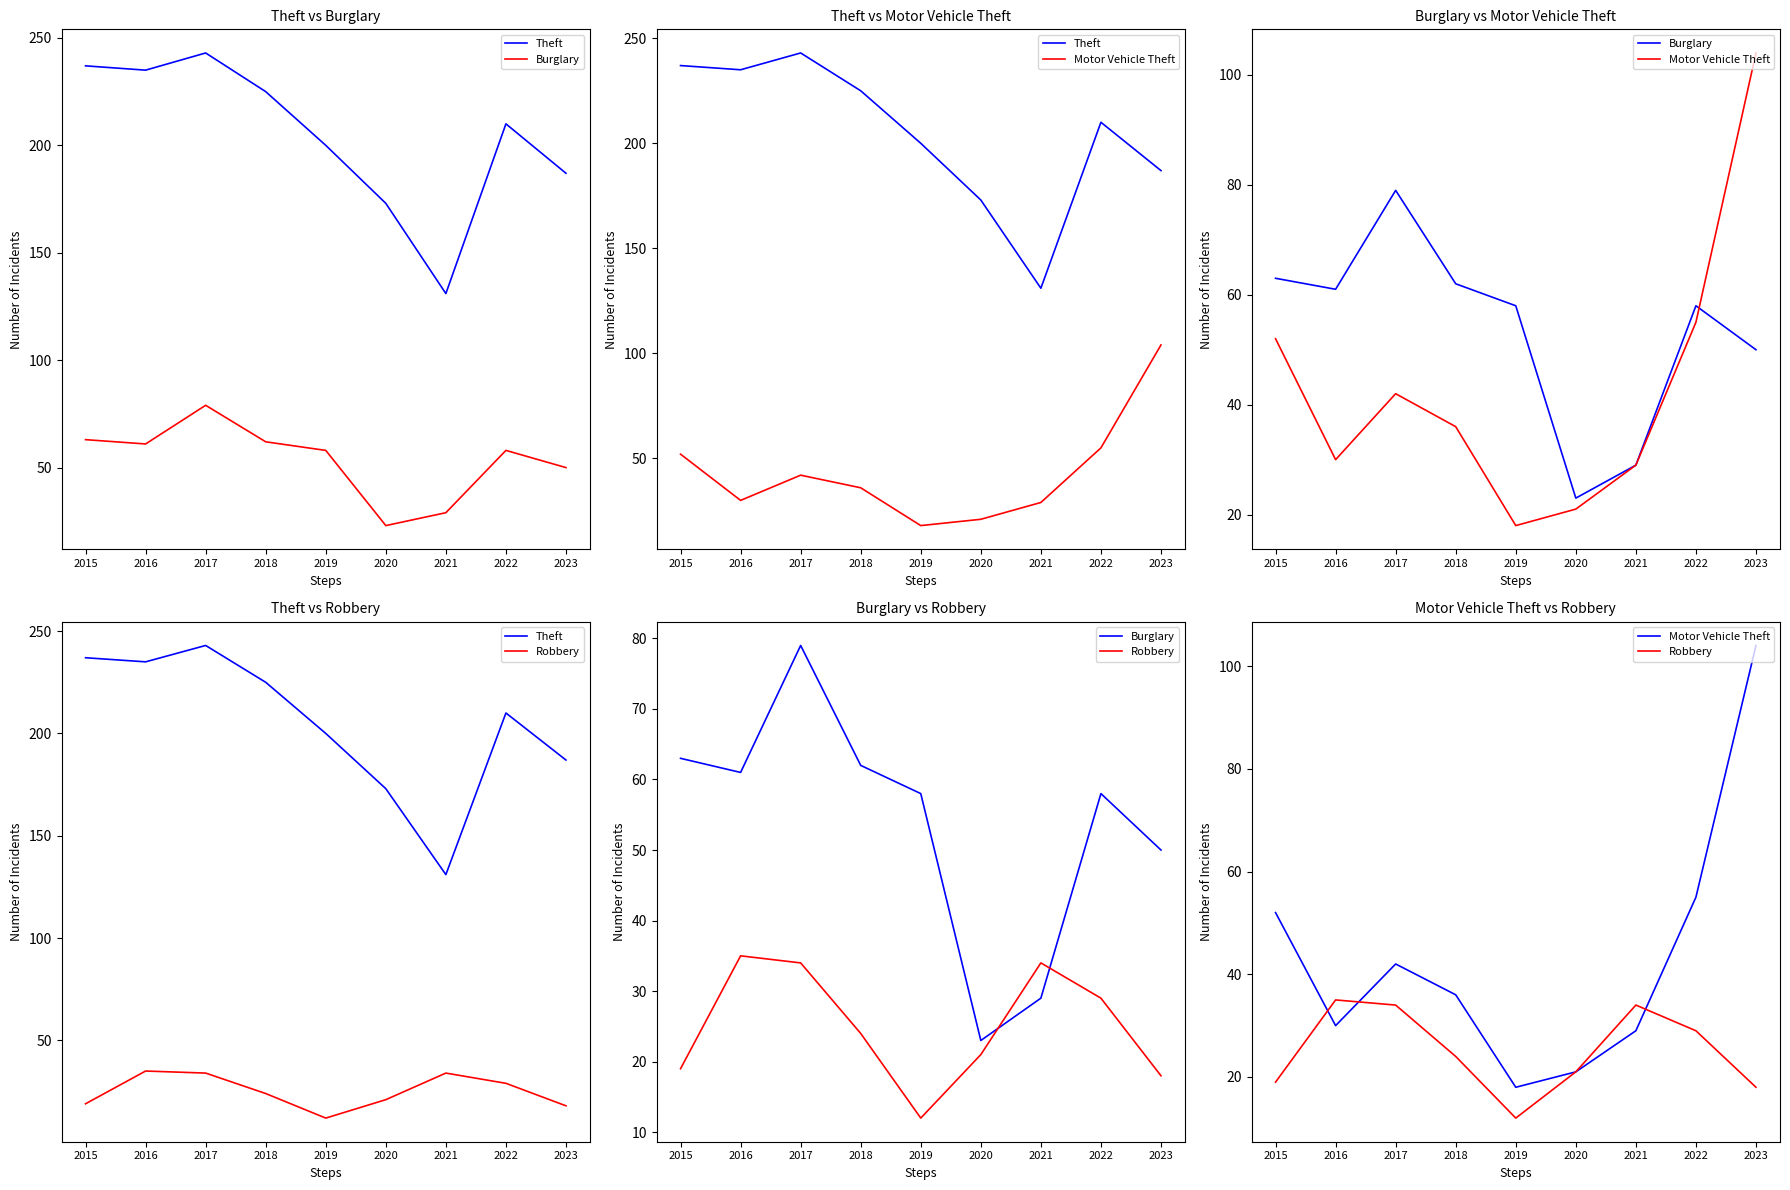

What is the maximum value shown in the chart?

243